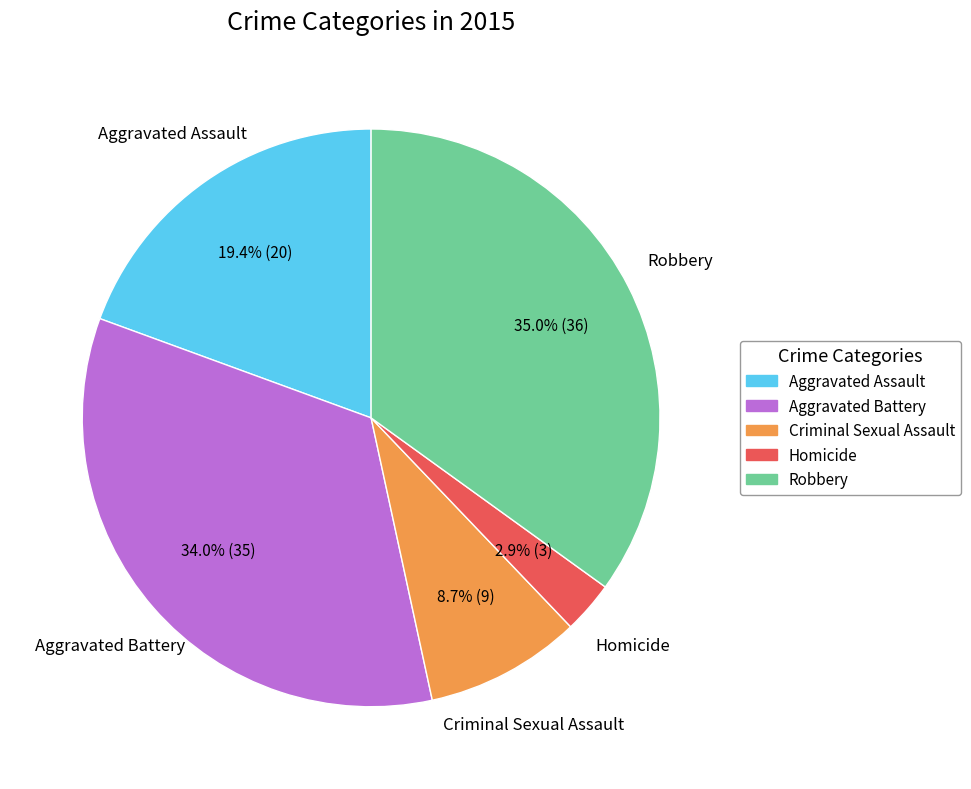

Which slice is the largest?

Robbery